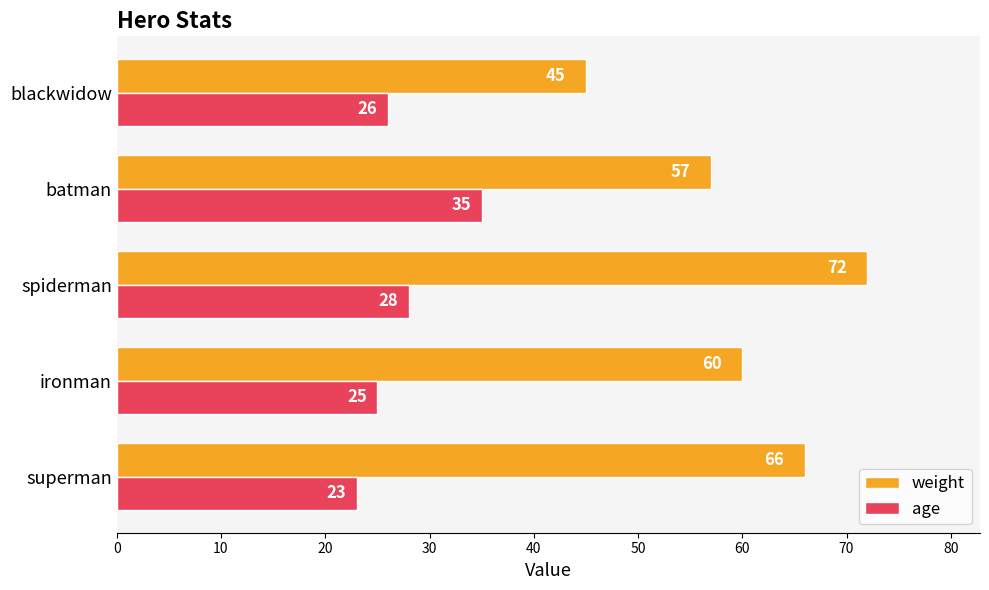

What is the sum of all age values?

137